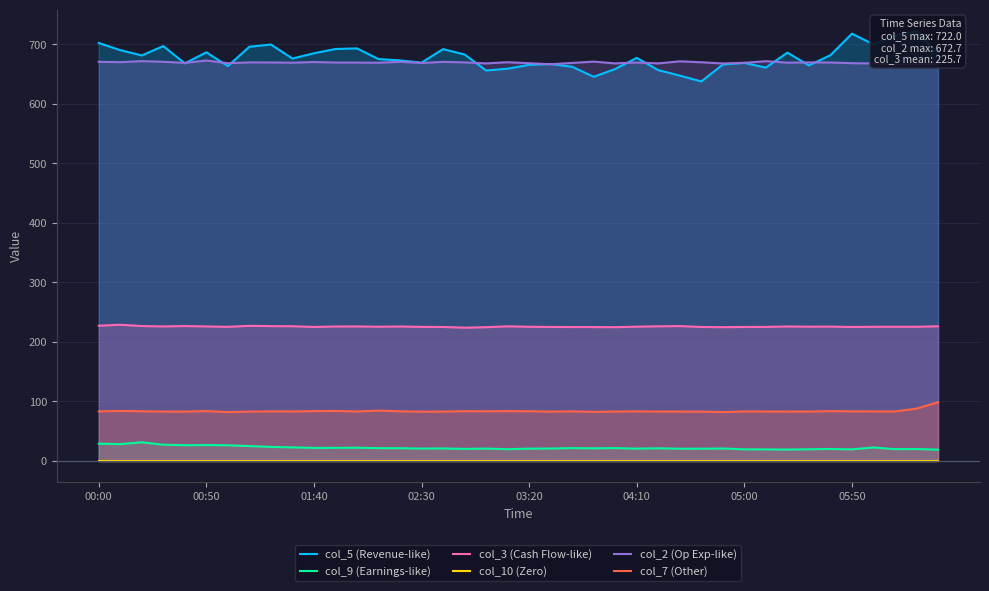

At how many categories does at least one series exceed 212?

40